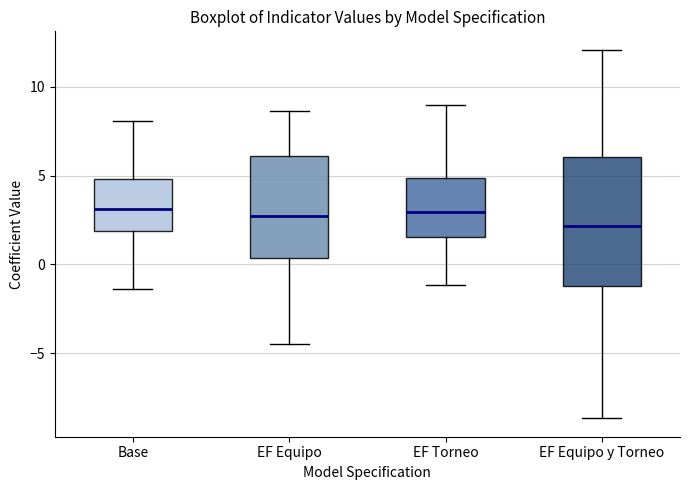

Where does the lower whisker of the box for EF Torneo end on the y-axis? The values are not printed on the chart, so give them approximately, as read against the axis.

-1.0